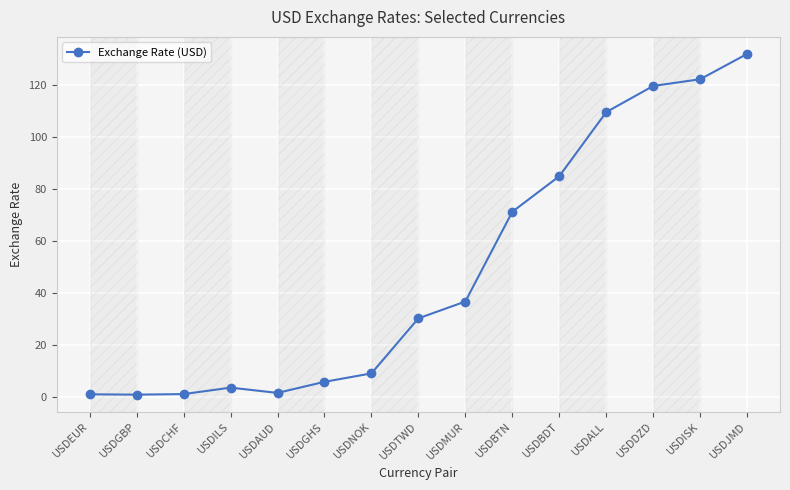

What is the sum of the values at USDBDT and USDNOK?

93.9